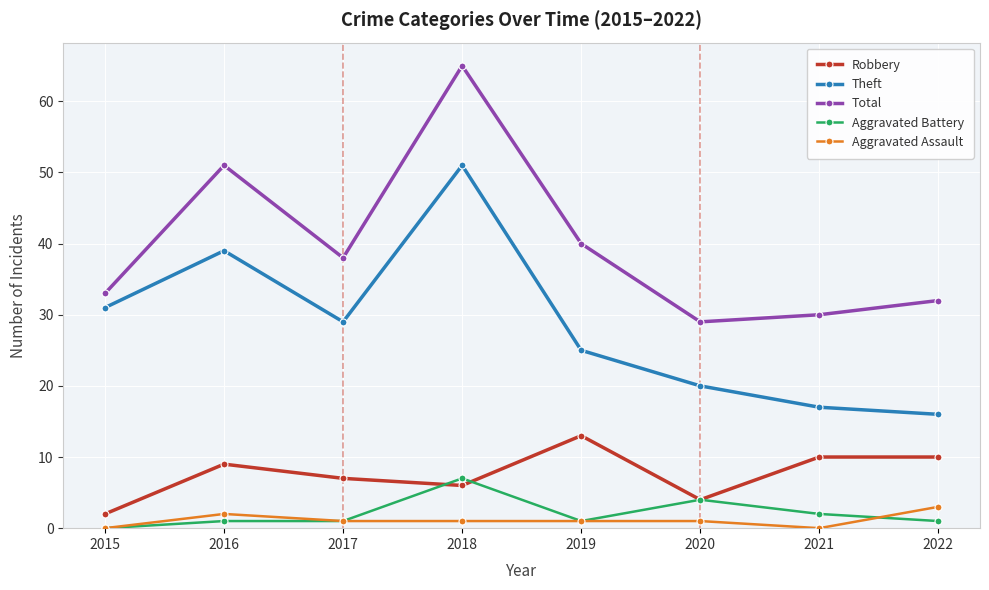

How many categories are shown in the chart?

8